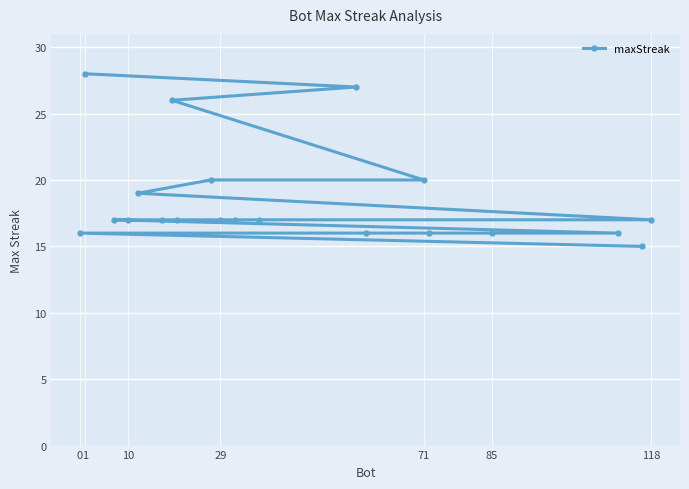

Reading left to right, list all the values displayed in this chart.

16	28	17	17	19	17	26	17	20	17	17	17	27	16	20	16	16	16	15	17